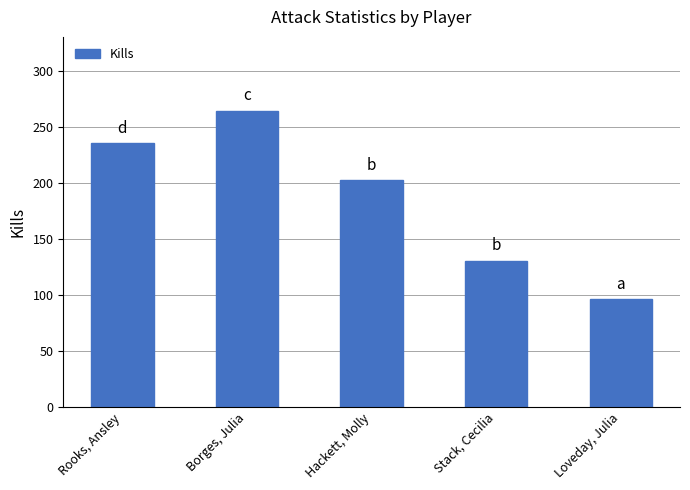

What is the sum of the values at Rooks, Ansley and Stack, Cecilia?

365